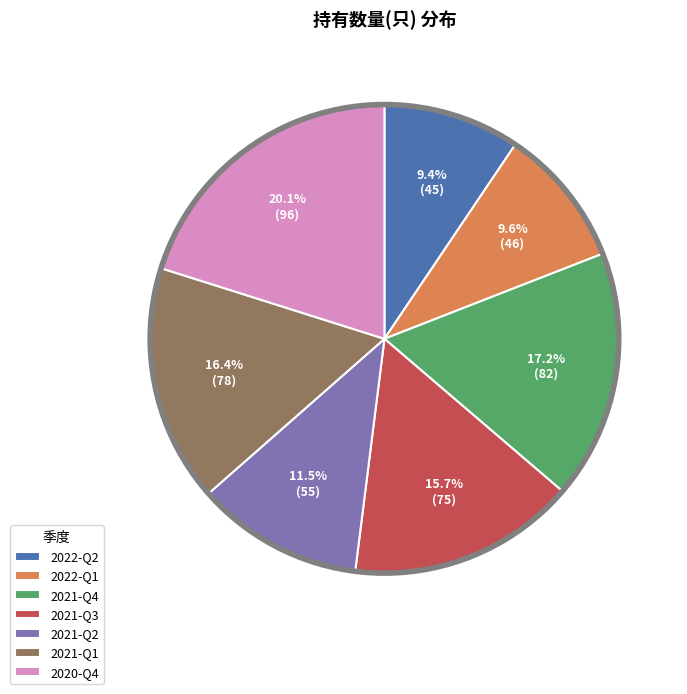

True or false: 2022-Q2 accounts for 9% of the total.

True